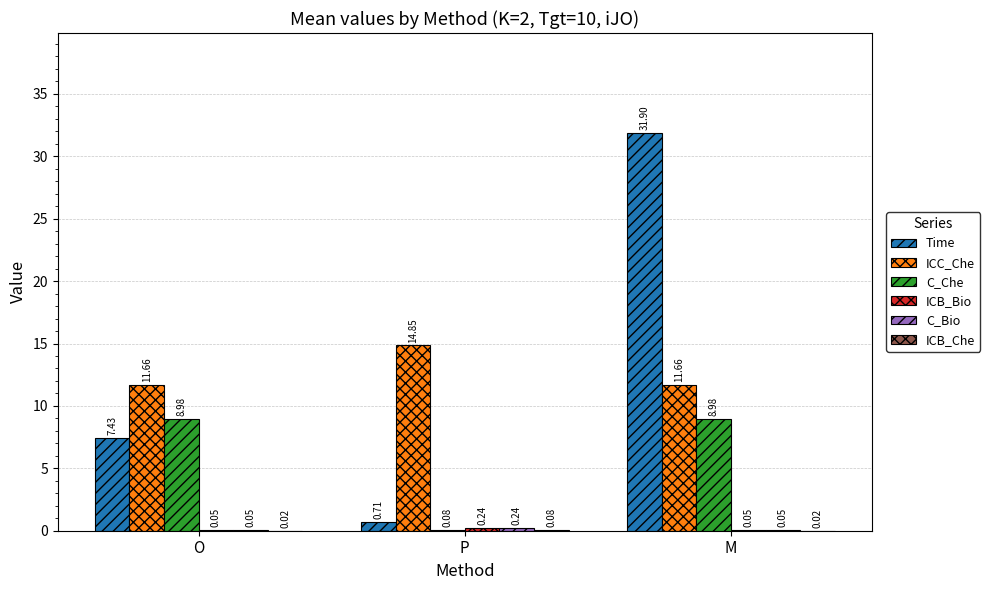

What is the total value across all series at P?

16.2